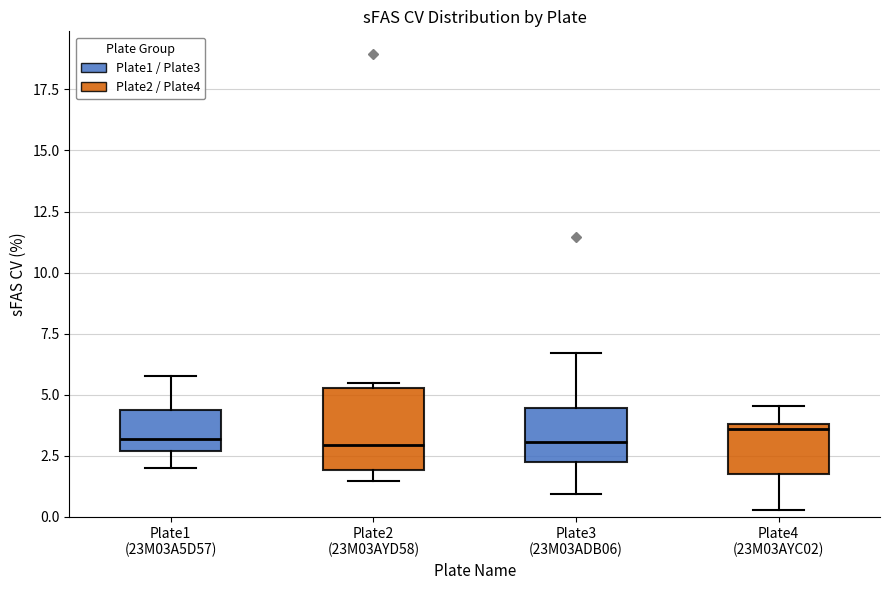

Which box is the tallest, from its lower edge to its upper edge?

Plate2 (23M03AYD58)